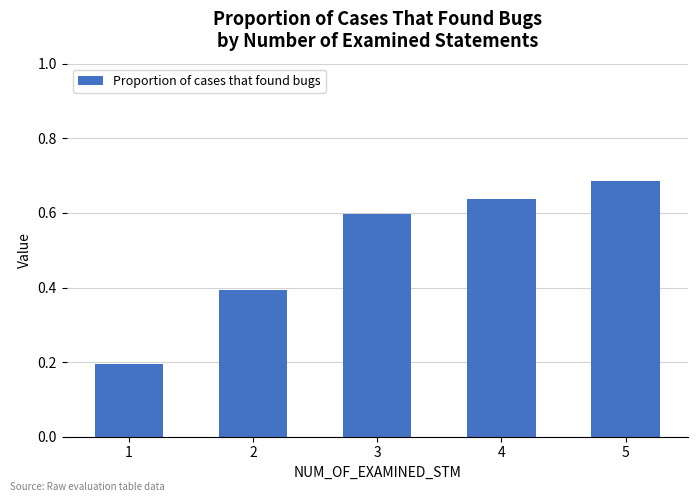

Rank the categories by value from lowest to highest.

1, 2, 3, 4, 5